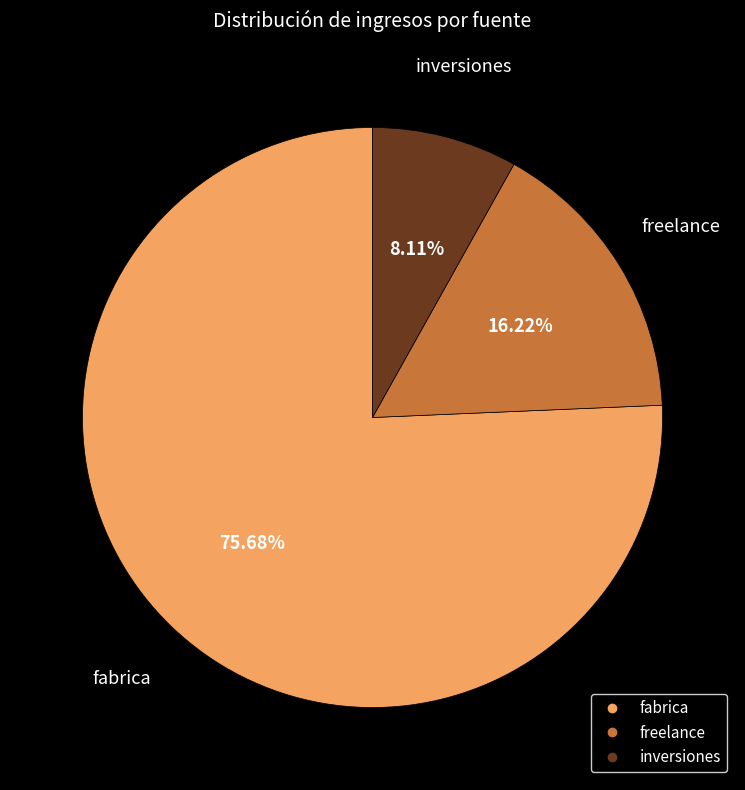

Rank the categories by value from highest to lowest.

fabrica, freelance, inversiones